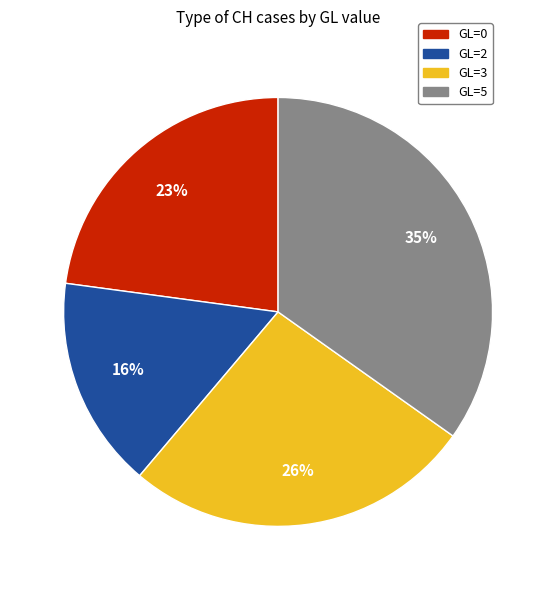

Does any single category account for the majority?

No